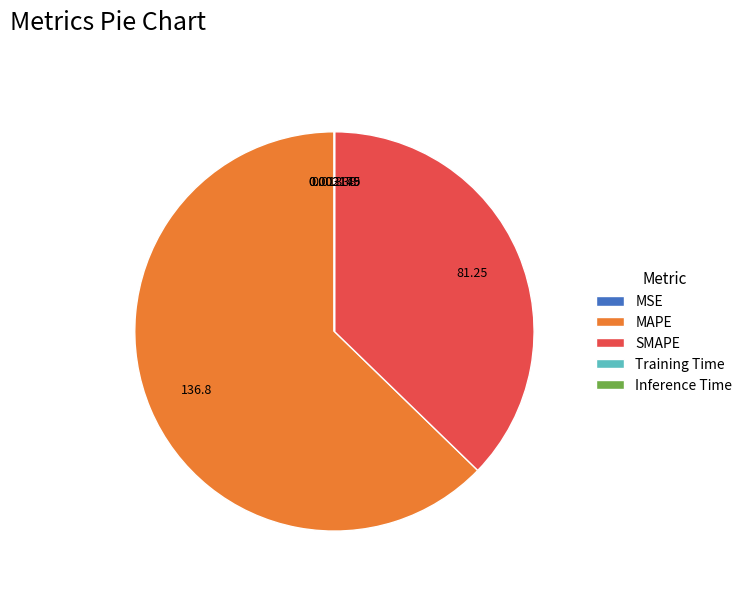

Is there any slice that represents more than half of the pie?

Yes